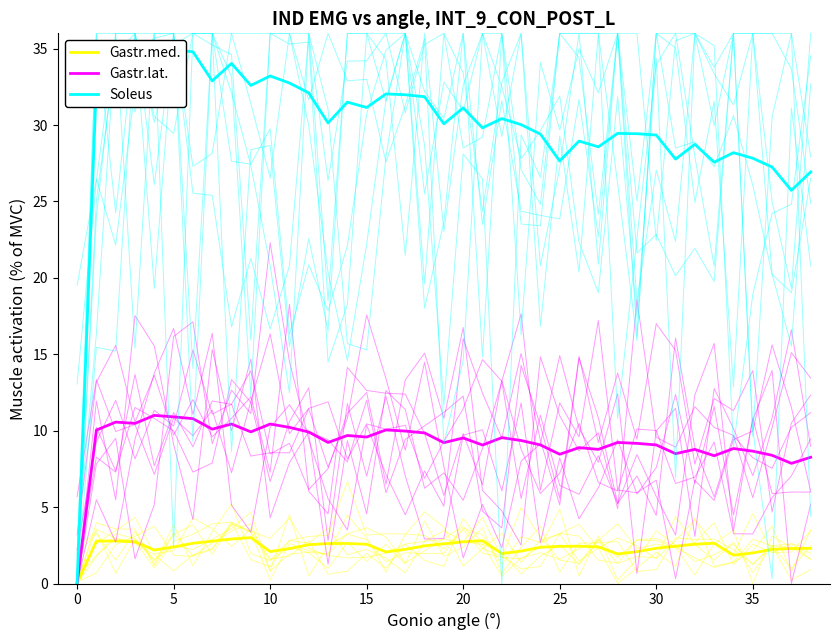

What is the difference between the maximum and second lowest values in the Gastr.med. series?

1.1